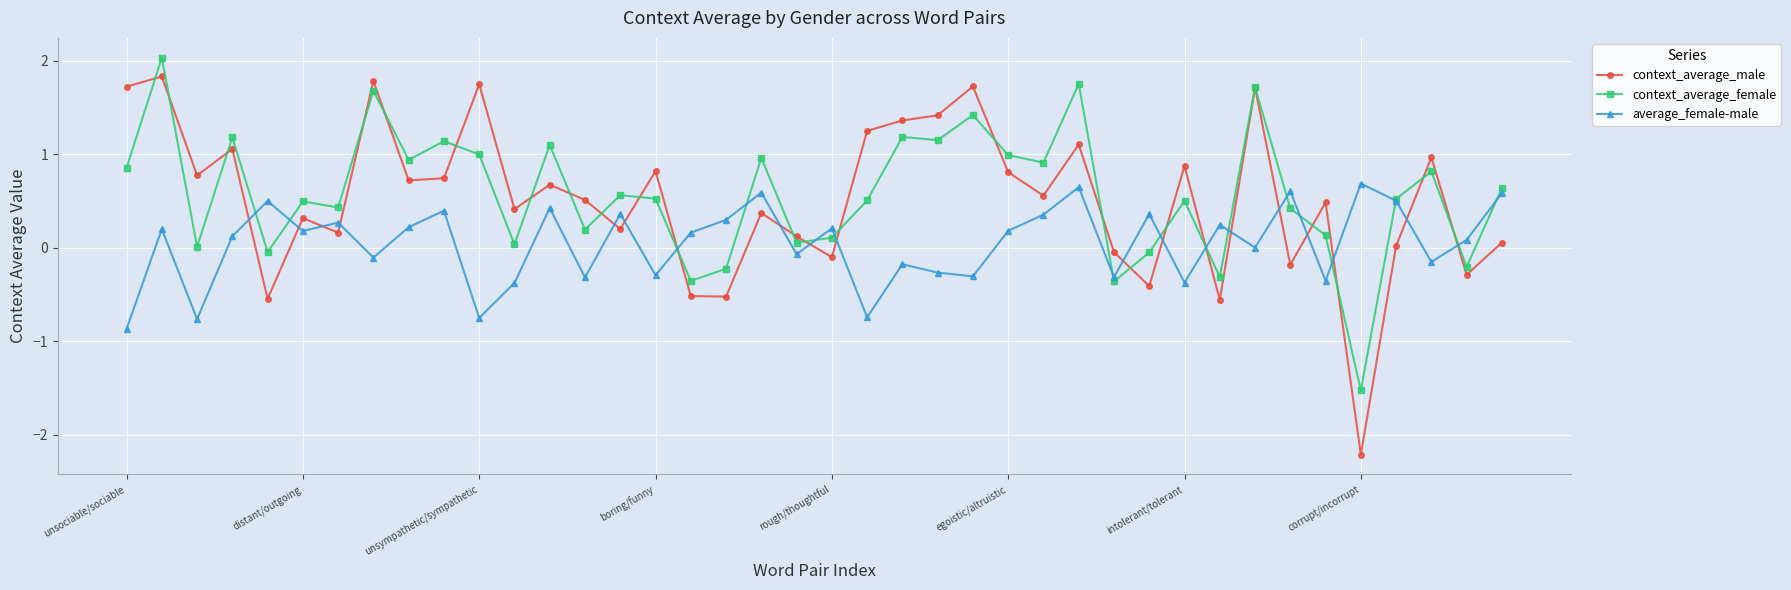

What is the highest value of the context_average_female series?

2.0